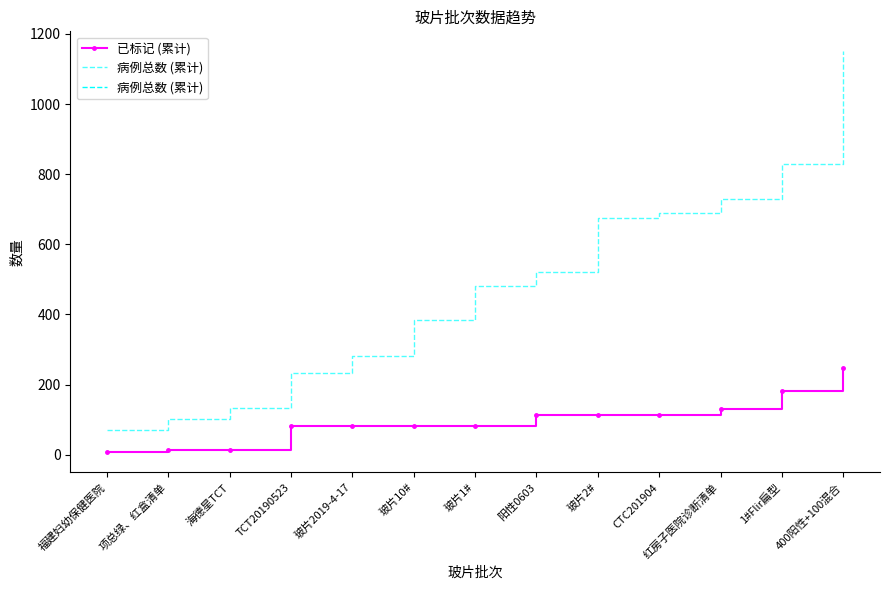

What is the smallest value displayed?

7